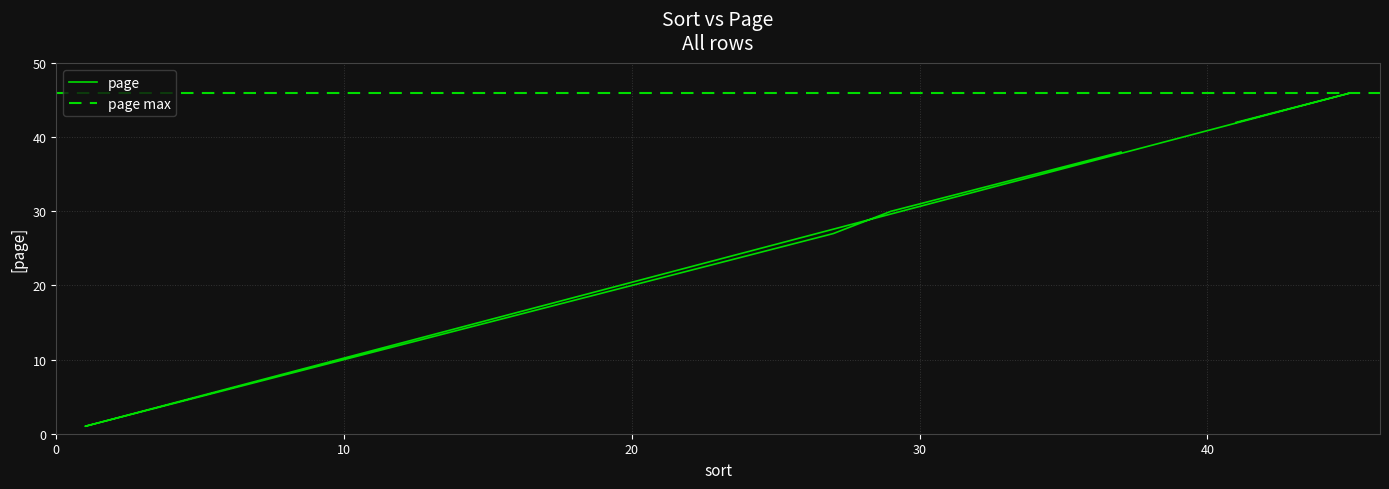

The value at 27 is 7. True or false?

False